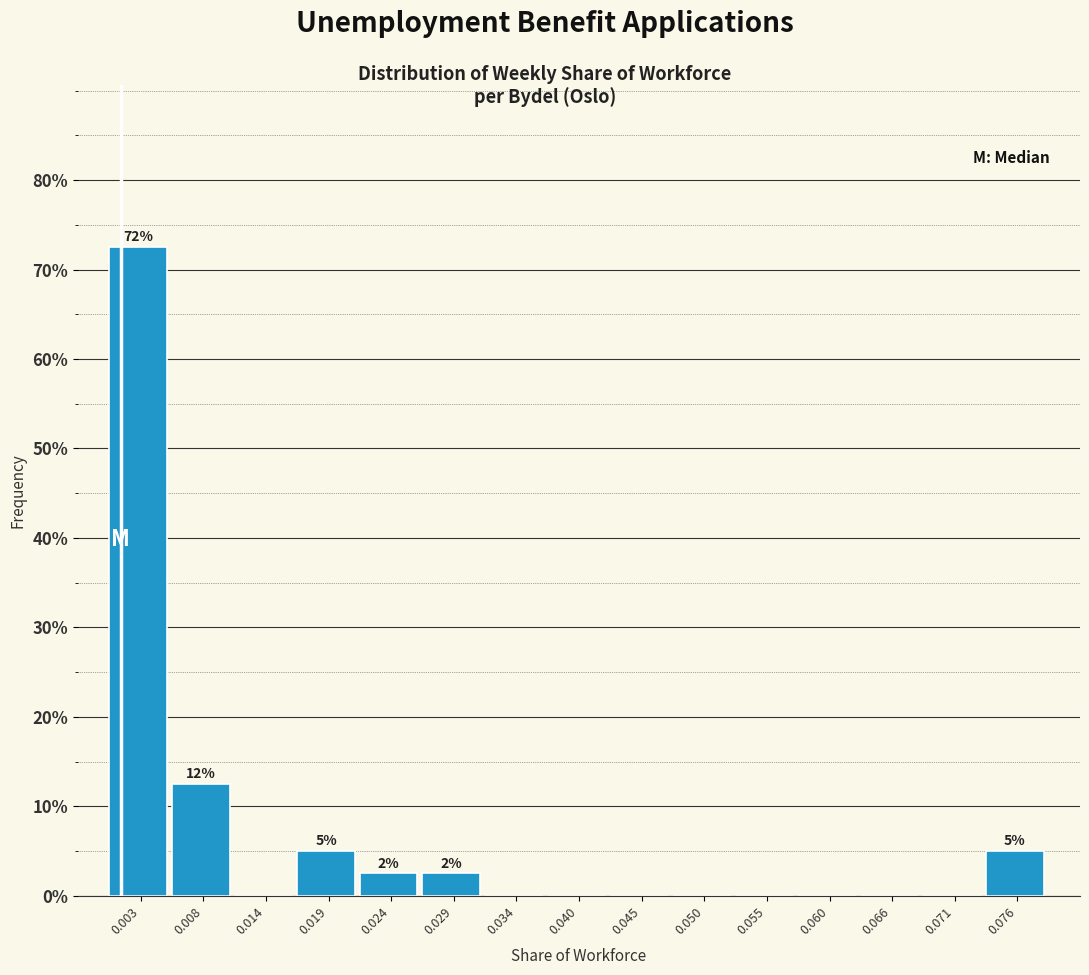

Which range on the x-axis has the tallest bar?

0.000 to 0.006